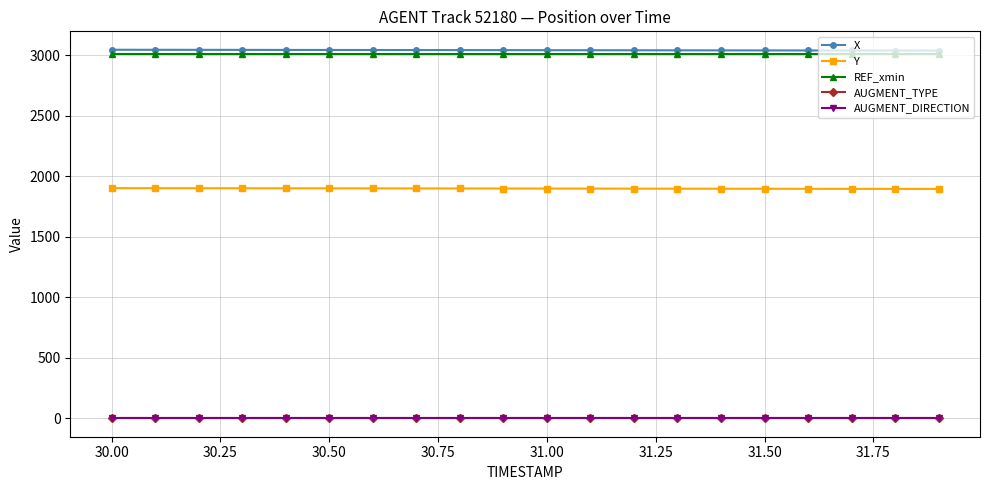

True or false: X and AUGMENT_DIRECTION cross at least once.

False